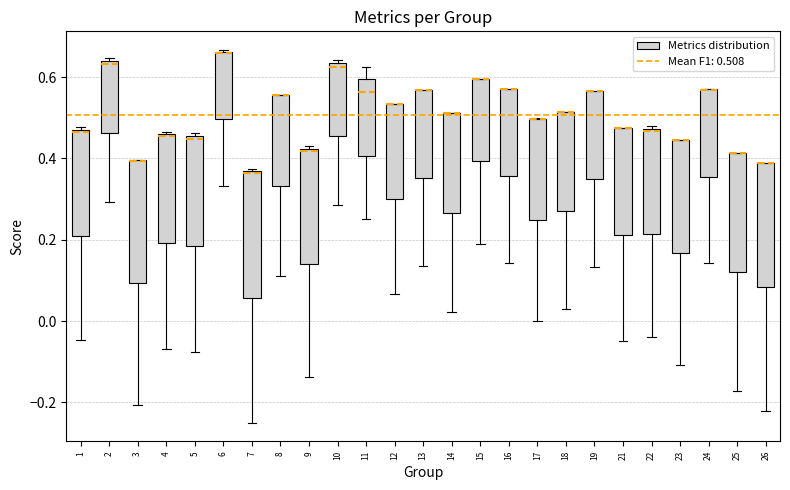

Reading left to right, transcribe this box plot: for each box, give where its median line is, the range the box spans, and where its two whiskers end, as read against the y-axis. The values are not printed on the chart, so give them approximately, as read against the axis.

1: median 0.46, box 0.20 to 0.48, whiskers -0.04 to 0.48
2: median 0.64 (just below the box's upper edge), box 0.46 to 0.64, whiskers 0.30 to 0.64 (just above the box's upper edge)
3: median 0.40 (drawn on the box's upper edge), box 0.10 to 0.40, whiskers -0.20 to 0.40
4: median 0.46, box 0.20 to 0.46, whiskers -0.06 to 0.46
5: median 0.44, box 0.18 to 0.46, whiskers -0.08 to 0.46 (just above the box's upper edge)
6: median 0.66 (drawn on the box's upper edge), box 0.50 to 0.66, whiskers 0.34 to 0.66
7: median 0.36, box 0.06 to 0.38, whiskers -0.24 to 0.38
8: median 0.56 (drawn on the box's upper edge), box 0.34 to 0.56, whiskers 0.12 to 0.56
9: median 0.42 (just below the box's upper edge), box 0.14 to 0.42, whiskers -0.14 to 0.44
10: median 0.62, box 0.46 to 0.64, whiskers 0.28 to 0.64 (just above the box's upper edge)
11: median 0.56, box 0.40 to 0.60, whiskers 0.26 to 0.62
12: median 0.54 (drawn on the box's upper edge), box 0.30 to 0.54, whiskers 0.06 to 0.54
13: median 0.56 (drawn on the box's upper edge), box 0.36 to 0.56, whiskers 0.14 to 0.56
14: median 0.52 (drawn on the box's upper edge), box 0.26 to 0.52, whiskers 0.02 to 0.52
15: median 0.60 (drawn on the box's upper edge), box 0.40 to 0.60, whiskers 0.20 to 0.60
16: median 0.58 (drawn on the box's upper edge), box 0.36 to 0.58, whiskers 0.14 to 0.58
17: median 0.50 (drawn on the box's upper edge), box 0.24 to 0.50, whiskers 0.00 to 0.50
18: median 0.52 (drawn on the box's upper edge), box 0.28 to 0.52, whiskers 0.04 to 0.52
19: median 0.56 (drawn on the box's upper edge), box 0.36 to 0.56, whiskers 0.14 to 0.56
21: median 0.48 (drawn on the box's upper edge), box 0.22 to 0.48, whiskers -0.04 to 0.48
22: median 0.46, box 0.22 to 0.48, whiskers -0.04 to 0.48 (just above the box's upper edge)
23: median 0.44 (drawn on the box's upper edge), box 0.16 to 0.44, whiskers -0.10 to 0.44
24: median 0.56 (drawn on the box's upper edge), box 0.36 to 0.56, whiskers 0.14 to 0.58
25: median 0.42 (drawn on the box's upper edge), box 0.12 to 0.42, whiskers -0.18 to 0.42
26: median 0.38 (drawn on the box's upper edge), box 0.08 to 0.38, whiskers -0.22 to 0.38